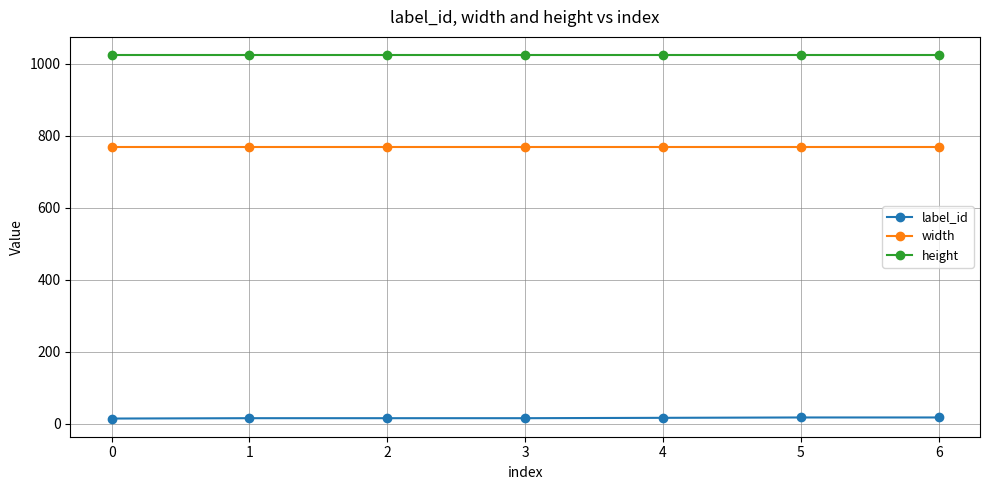

What is the value of the width point at the 6th from the left?

768